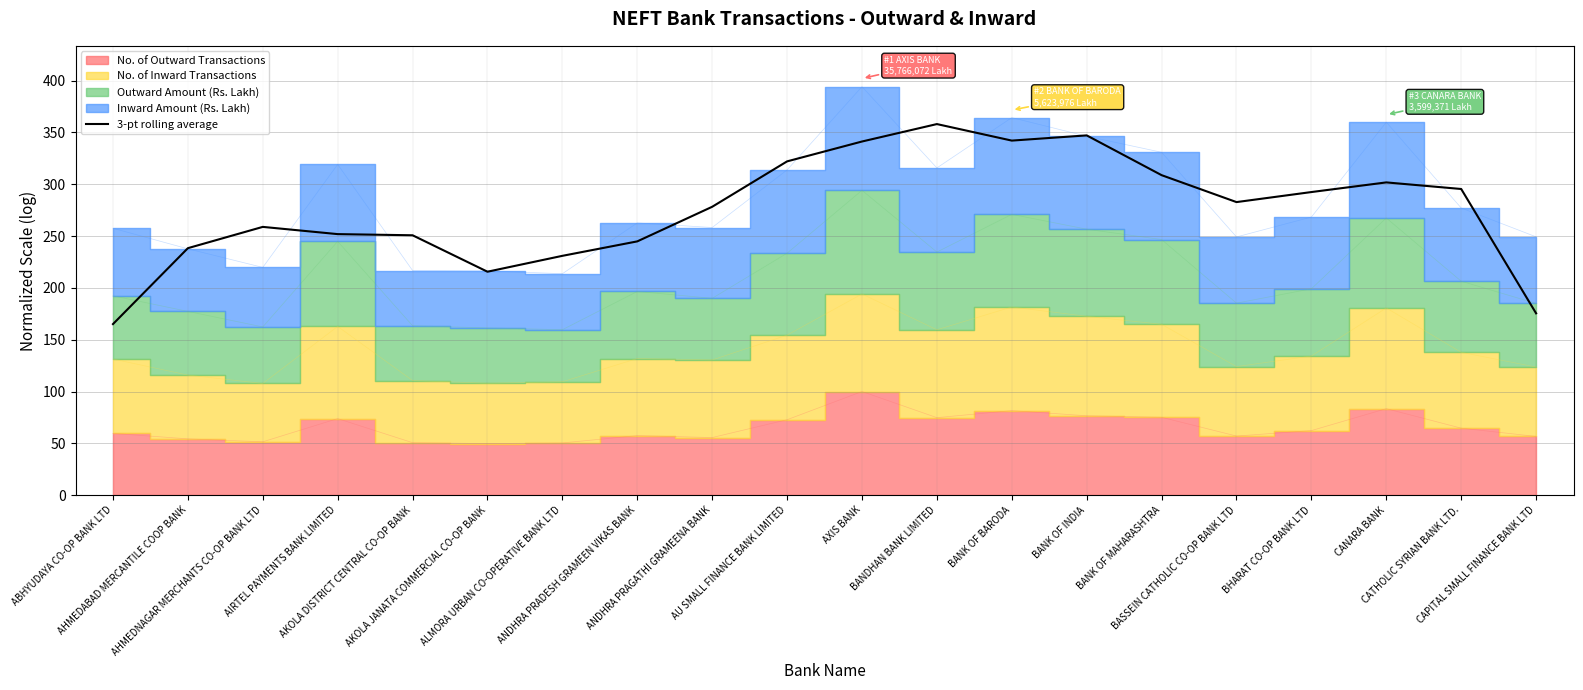

What is the change in value from AKOLA JANATA COMMERCIAL CO-OP BANK to ALMORA URBAN CO-OPERATIVE BANK LTD?

+15.3